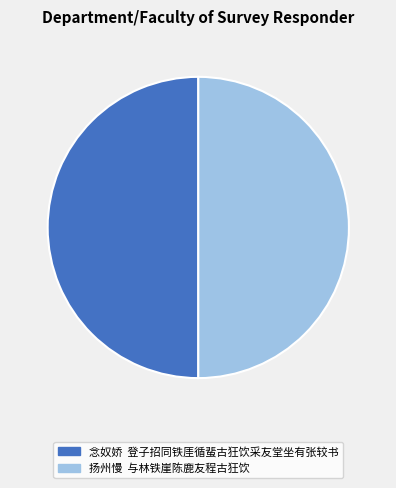

What is the ratio of the value at 念奴娇 登子招同铁厓循蜚古狂饮采友堂坐有张较书 to the value at 扬州慢 与林铁崖陈鹿友程古狂饮?

1.0